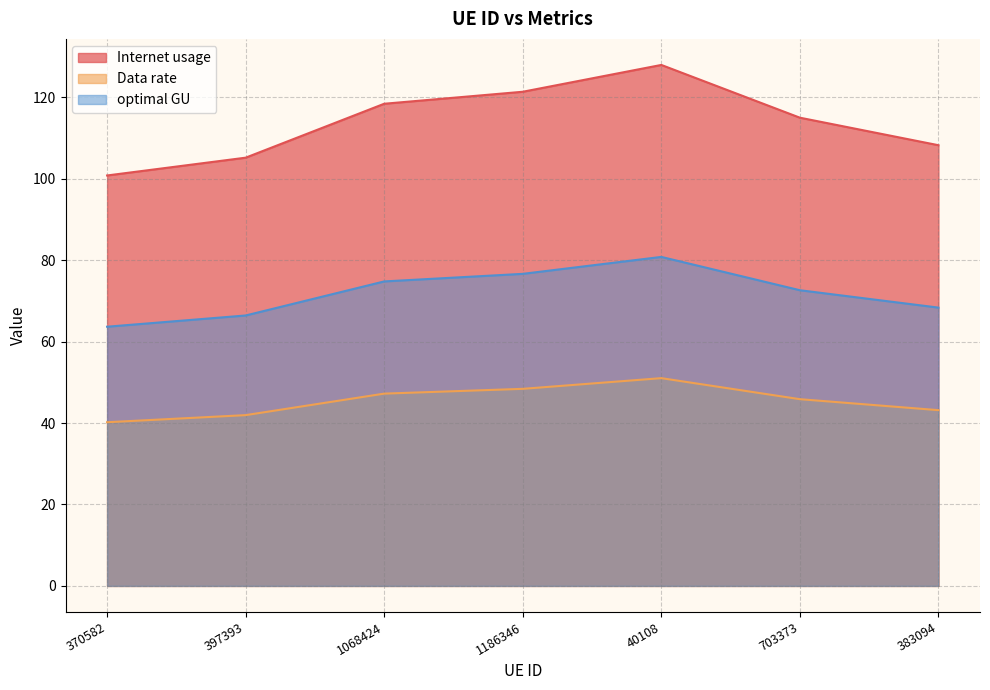

What is the difference between the second highest and second lowest values in the Data rate series?

6.5